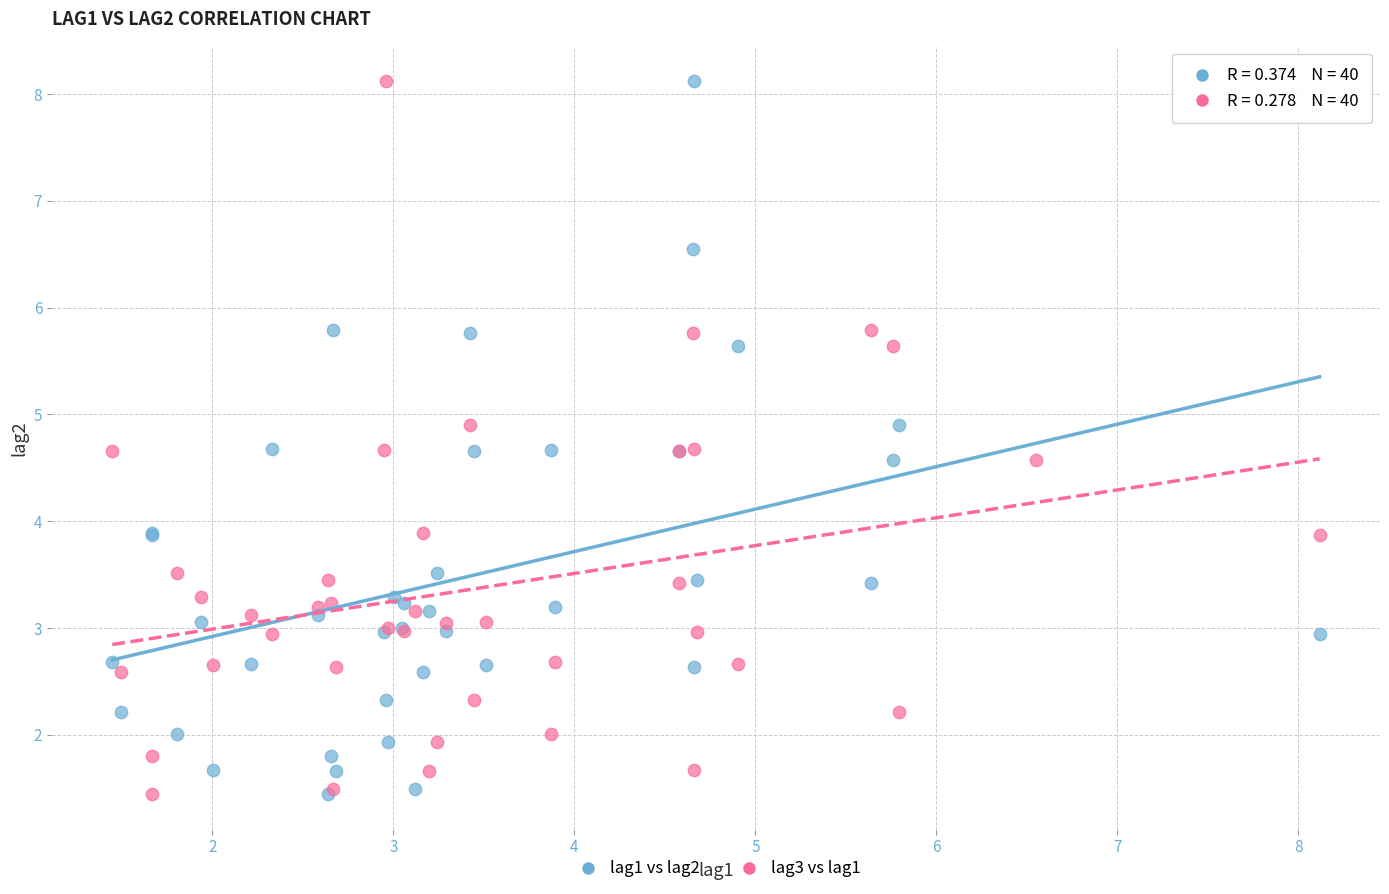

What are all the series names shown in the legend?

lag1 vs lag2, lag3 vs lag1